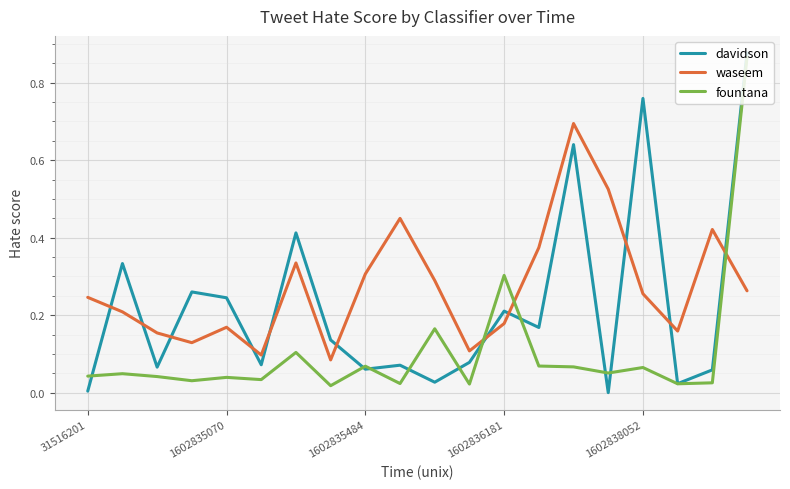

Which series has the largest total across all categories?

waseem